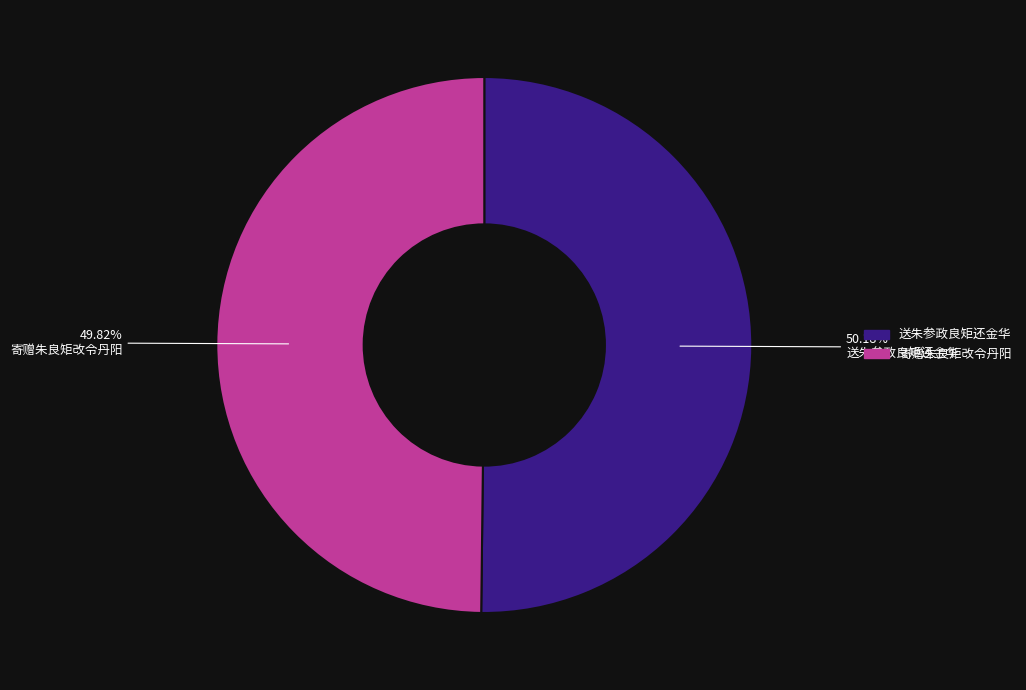

To the nearest percent, what is the average slice percentage?

50%